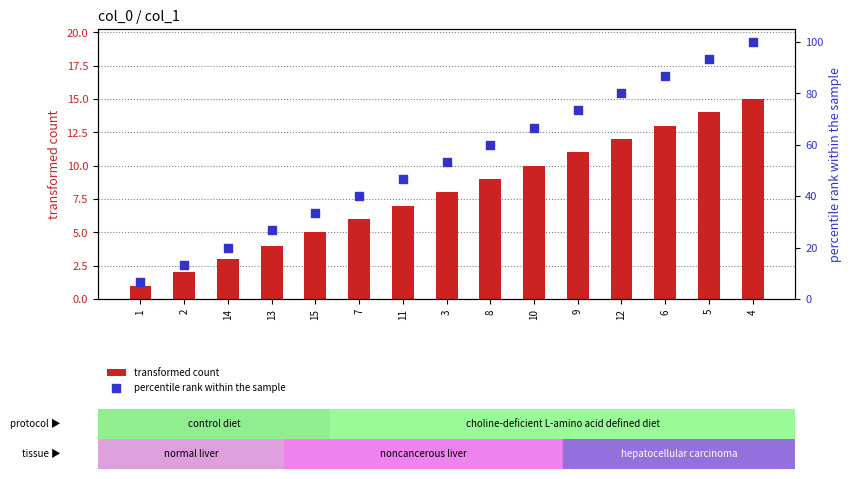

What are all the series names shown in the legend?

transformed count, percentile rank within the sample